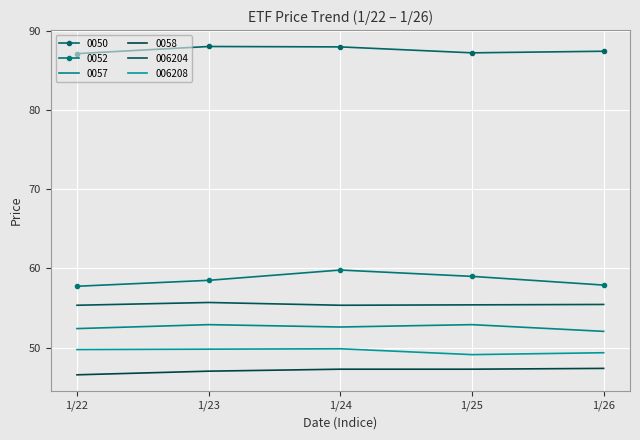

Between 1/23 and 1/25, which series saw the biggest shift?

0050